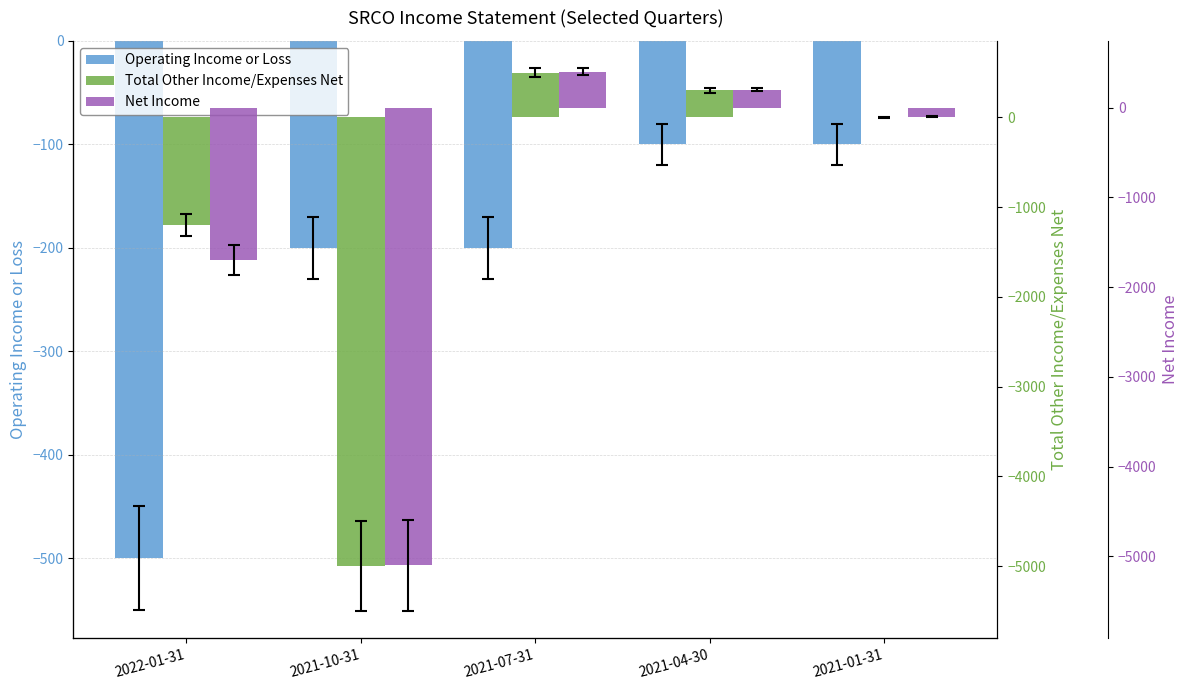

Between 2021-07-31 and 2021-01-31, which series saw the biggest shift?

Total Other Income/Expenses Net